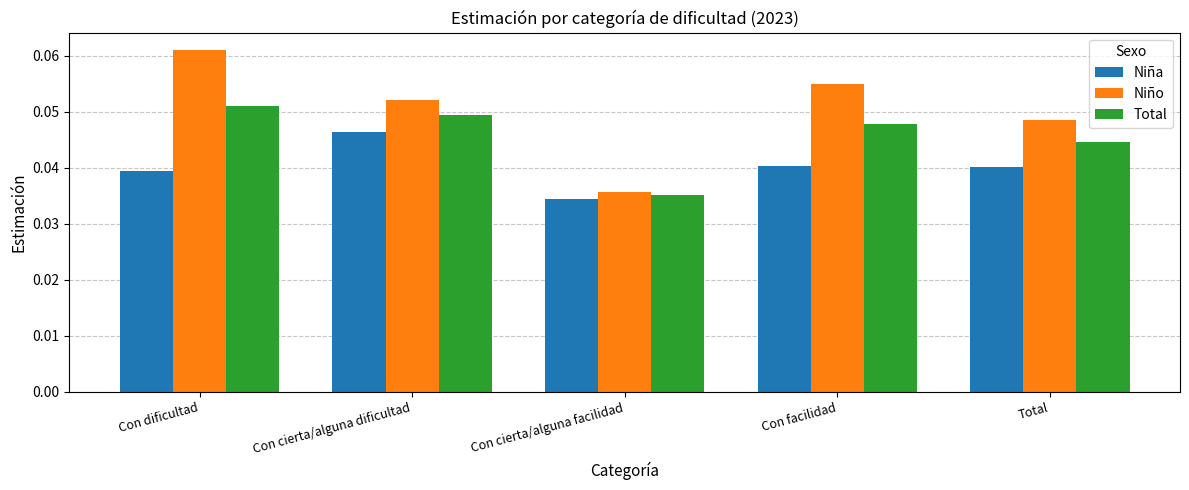

How many bars are there in each group?

3